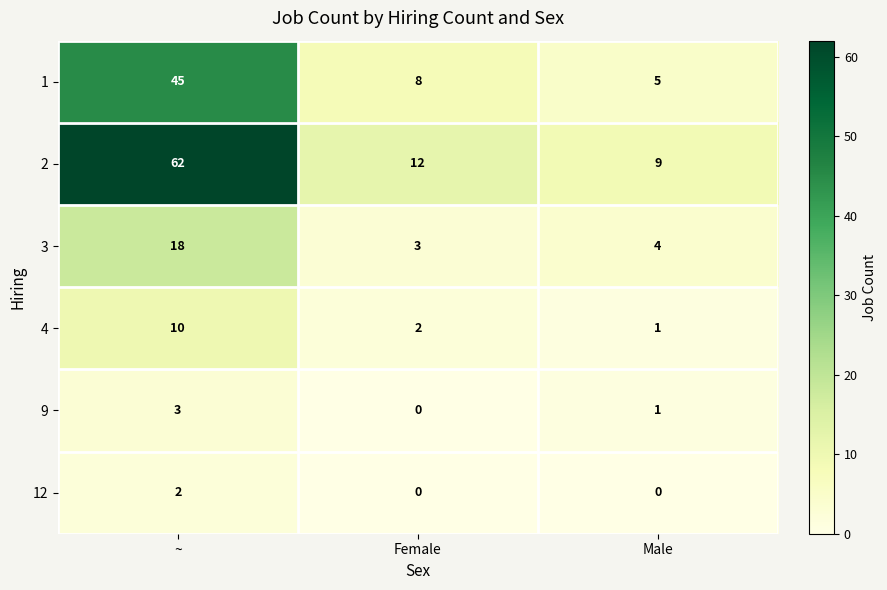

Reading left to right, list all the values displayed in this chart.

1: 45	8	5
2: 62	12	9
3: 18	3	4
4: 10	2	1
9: 3	0	1
12: 2	0	0